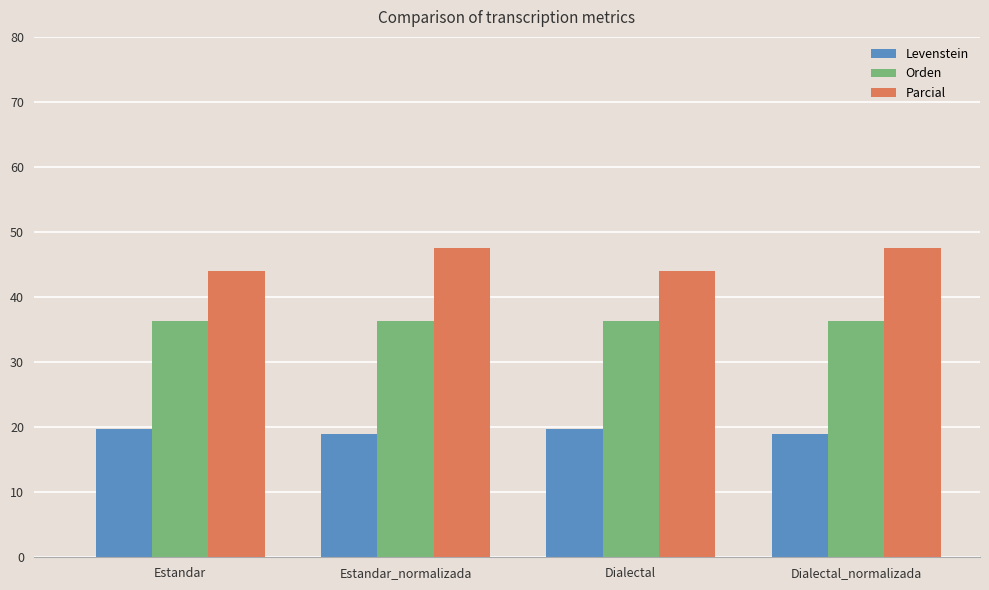

What is the average value of the Levenstein series?

19.3